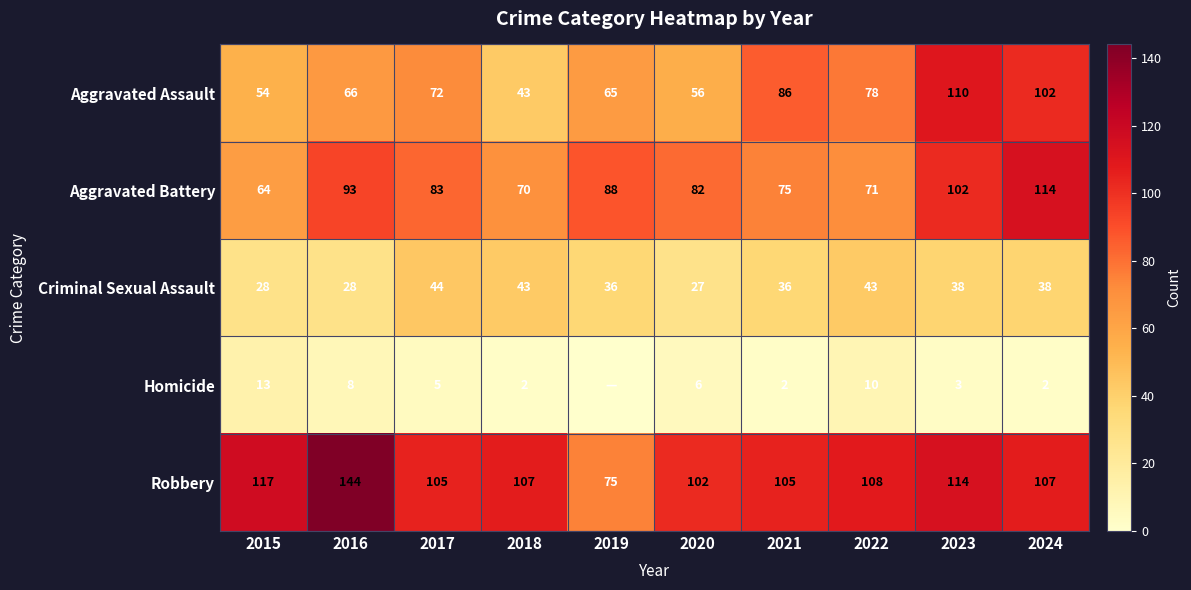

Which has a higher value, 2021 or 2023?

2023